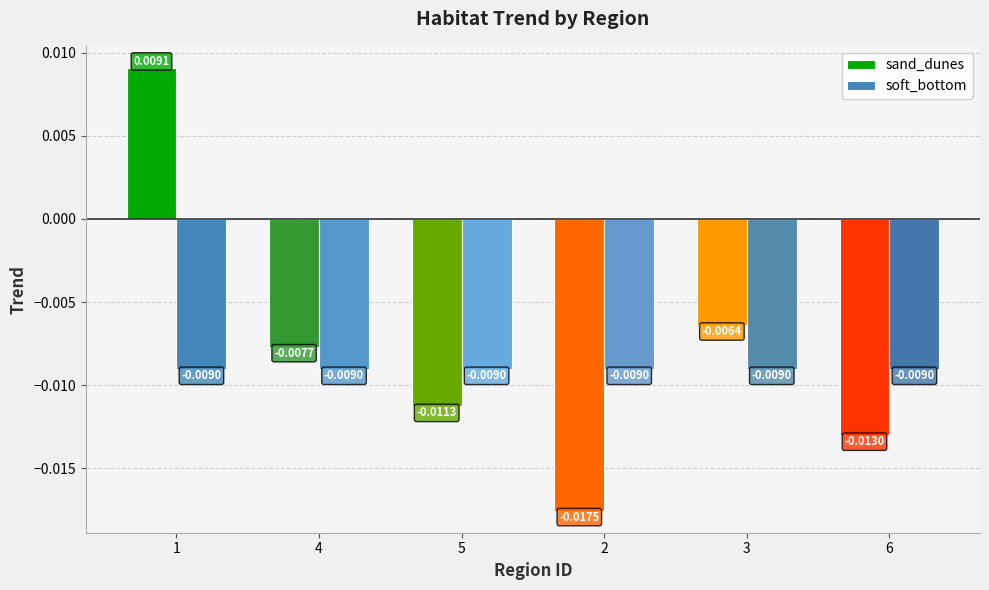

At 3, list the series in order from smallest to largest.

soft_bottom, sand_dunes